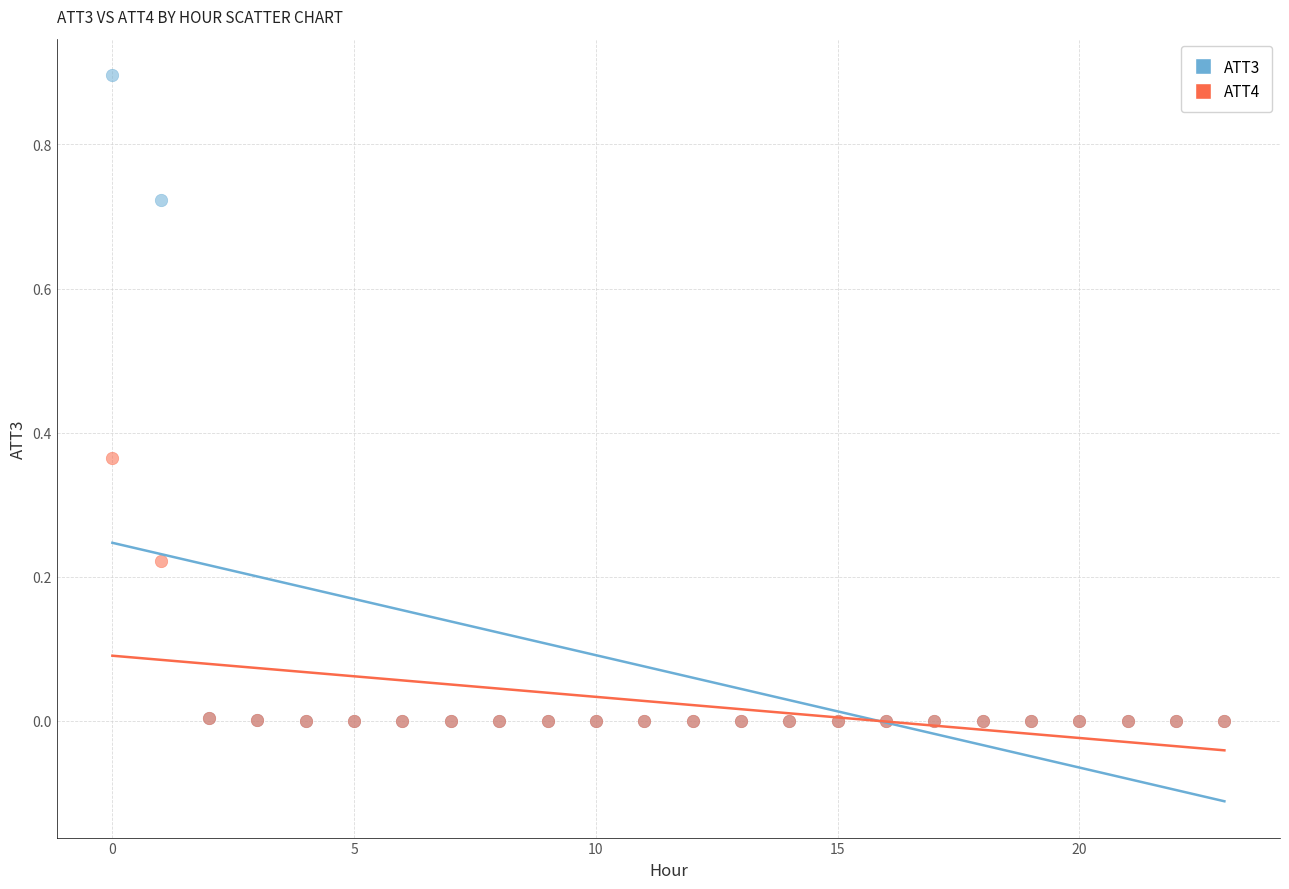

What are all the series names shown in the legend?

ATT3, ATT4